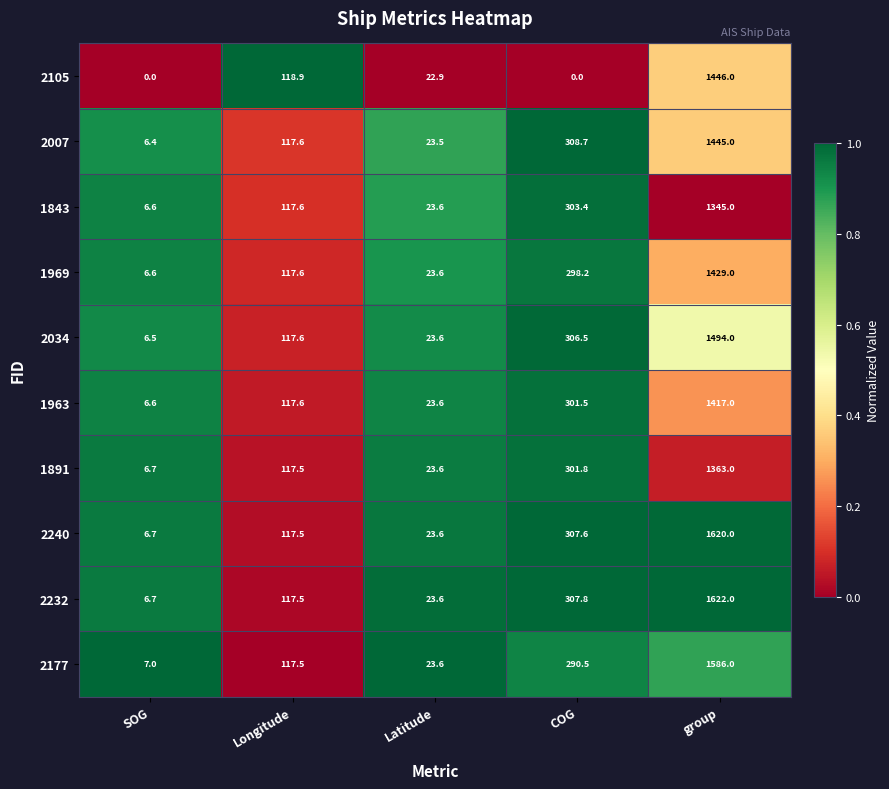

Is it true that 2007 equals 9.4 at Latitude?

False